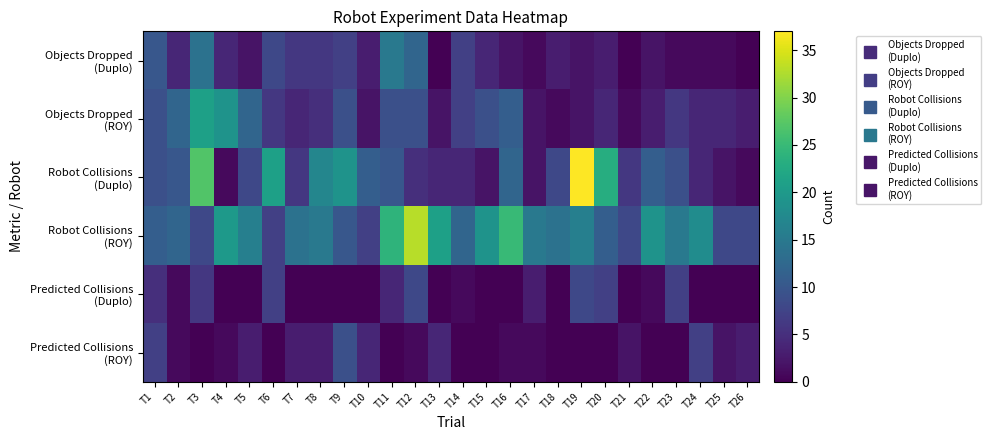

Which label corresponds to the largest value in the chart?

T19